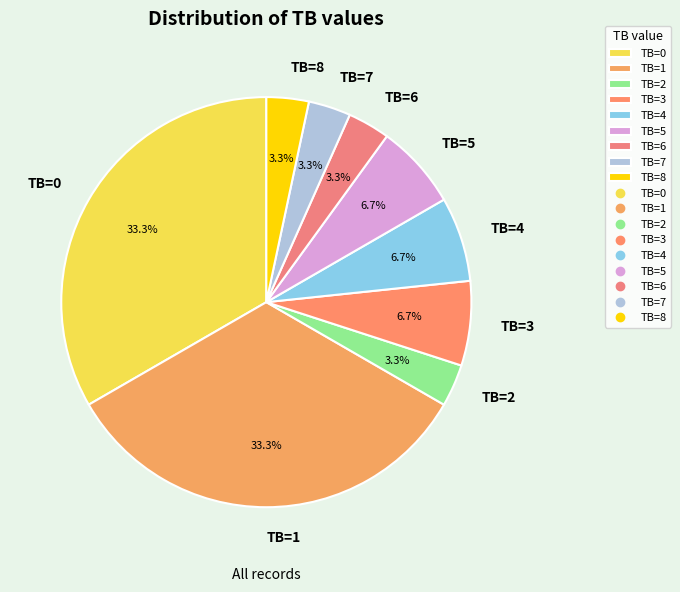

To the nearest percent, what is the difference between the TB=2 and TB=0 slice percentages?

30%